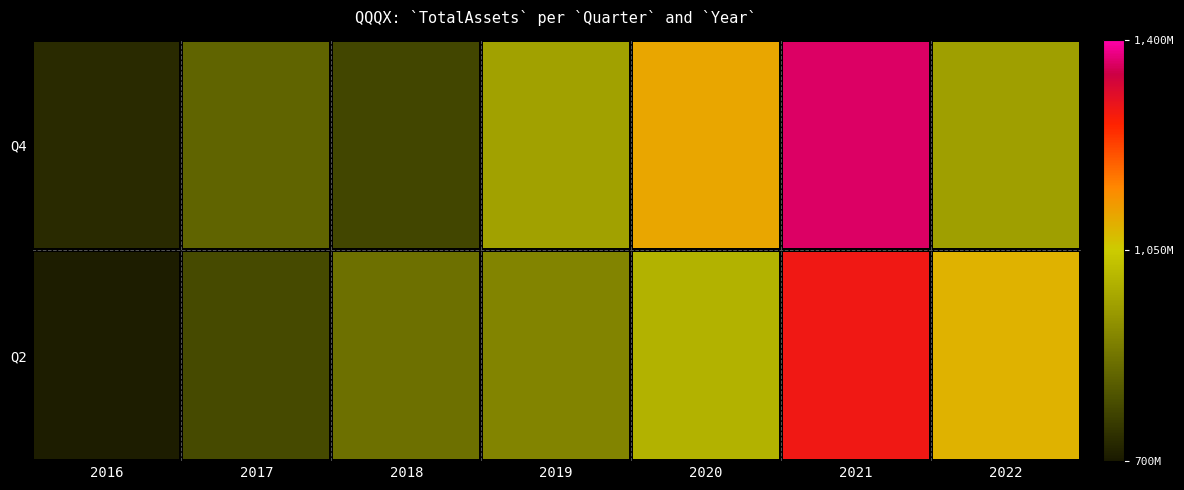

Reading left to right, transcribe all the data shown in this chart.

Q2: 2016=706000000	2017=790700000	2018=864478249	2019=903067301	2020=997625172	2021=1283318979	2022=1088442150
Q4: 2016=730800000	2017=842000000	2018=783111028	2019=962366470	2020=1107701053	2021=1361454923	2022=957167773